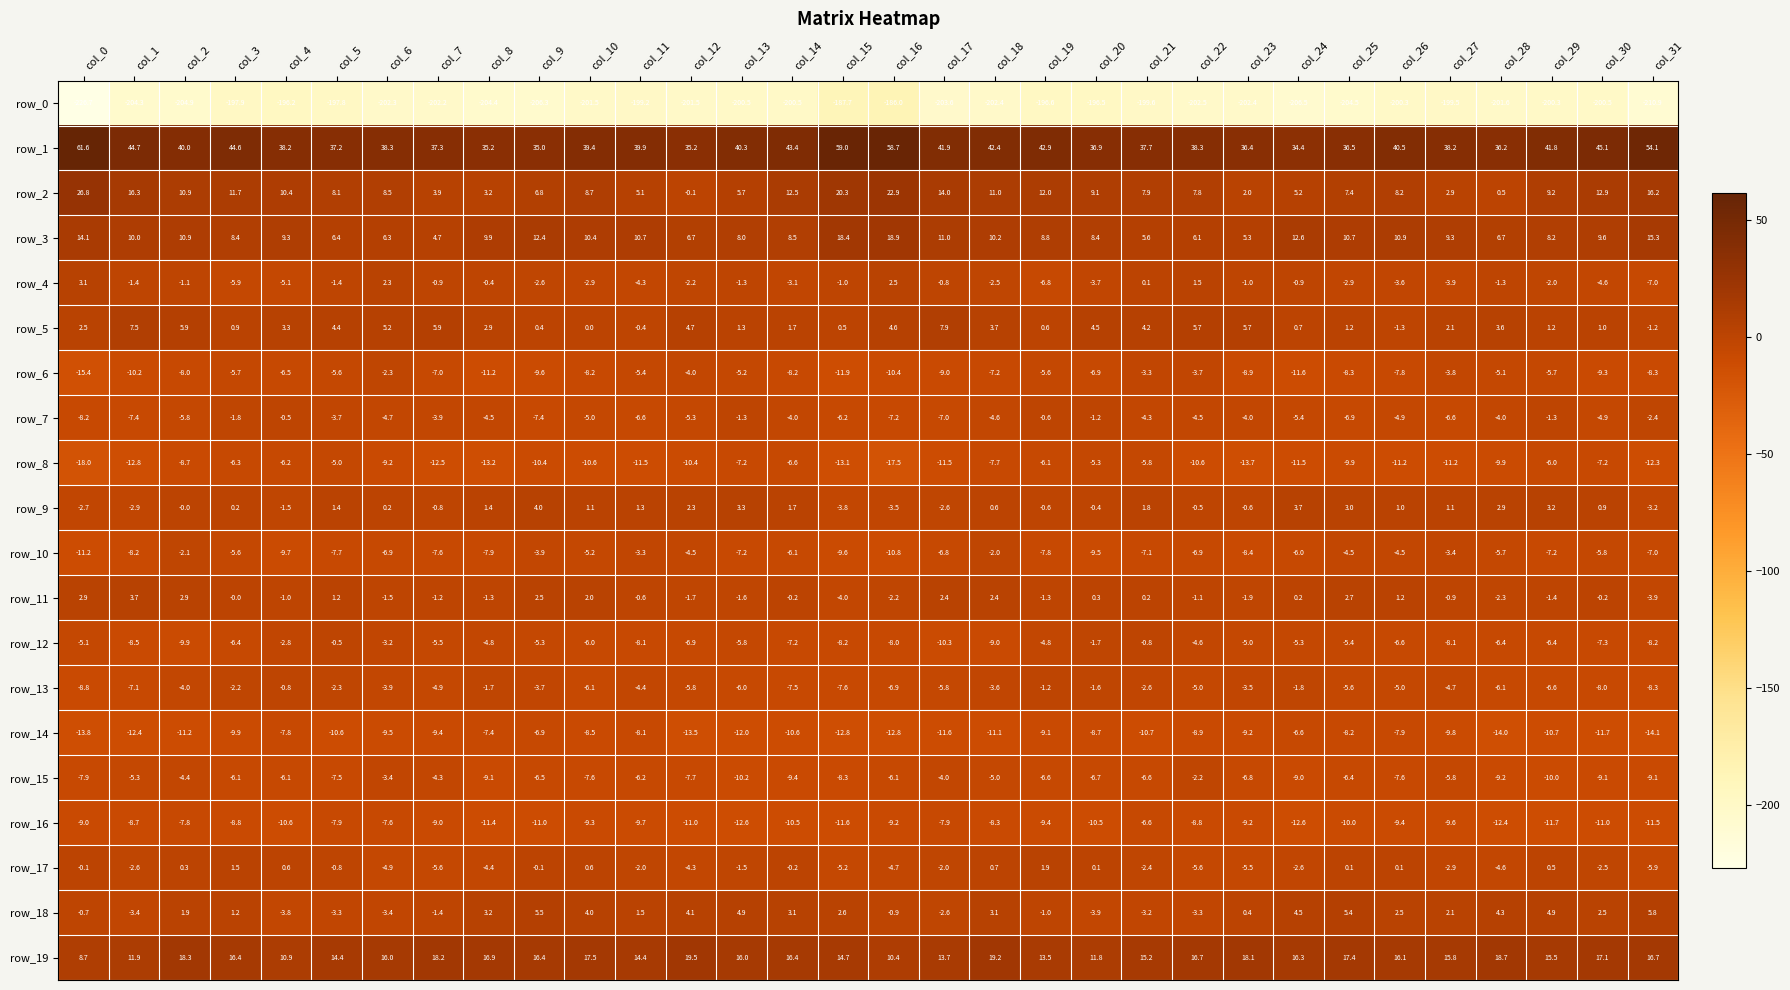

Which category has the highest value in the row_0 series?

col_16